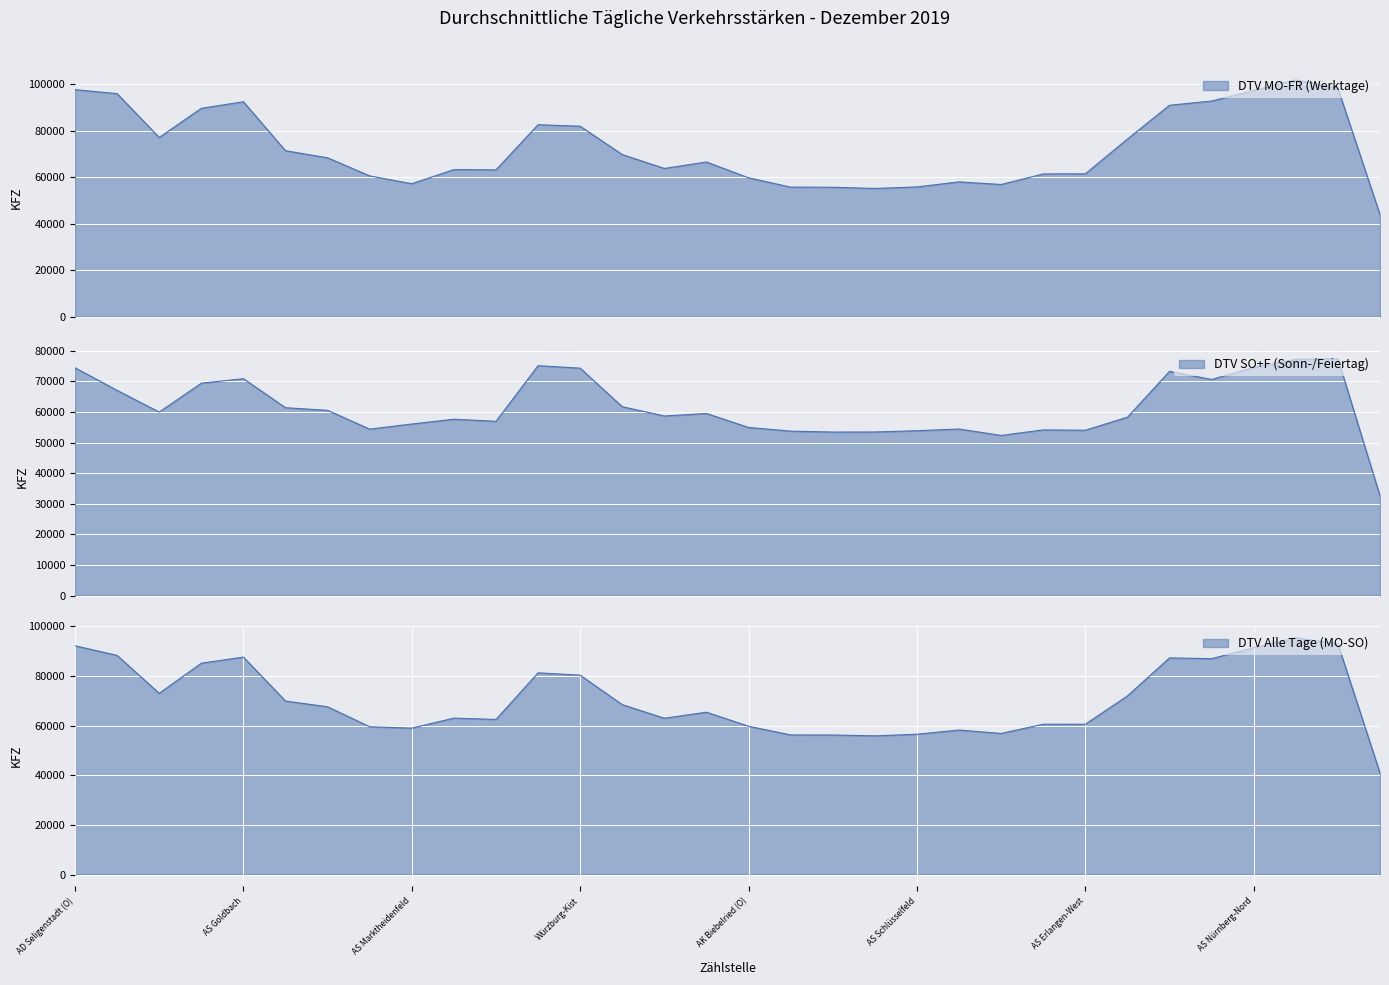

What is the label of the 27th point from the left?

AK Fürth/Erlangen (O)